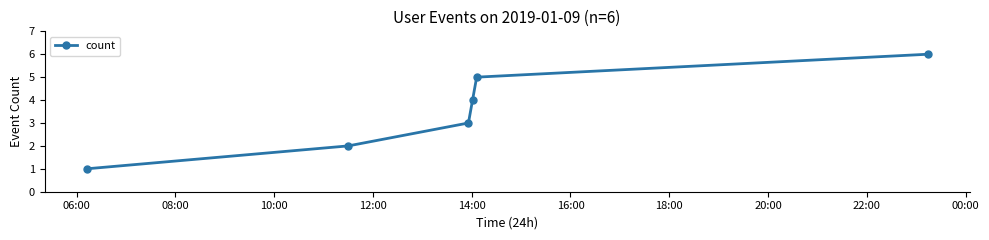

What is the greatest value displayed?

6